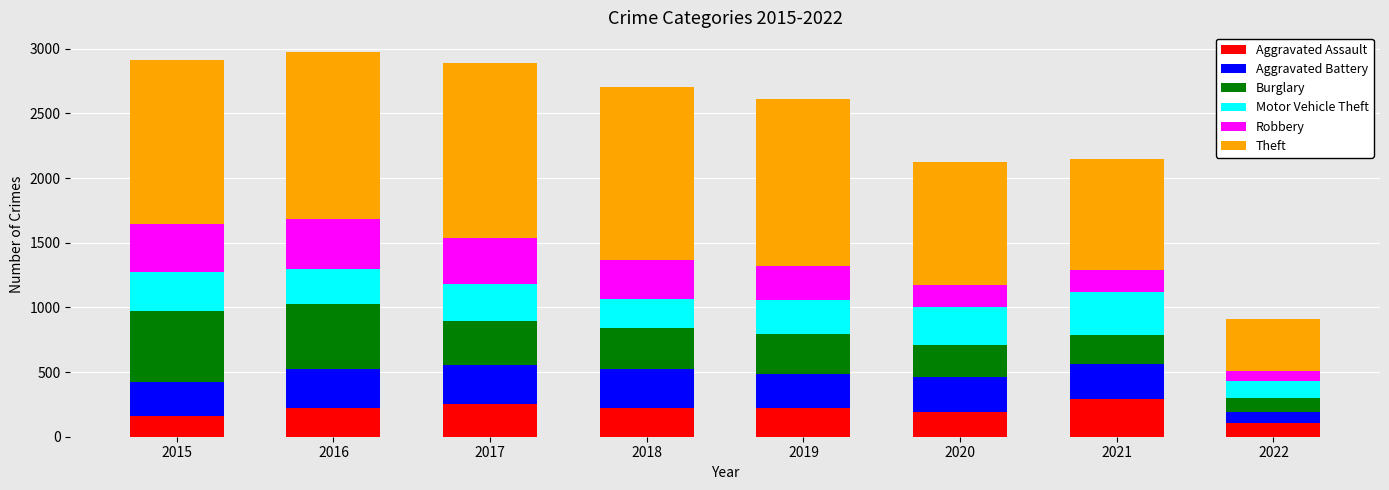

What is the maximum value for Aggravated Assault?

295